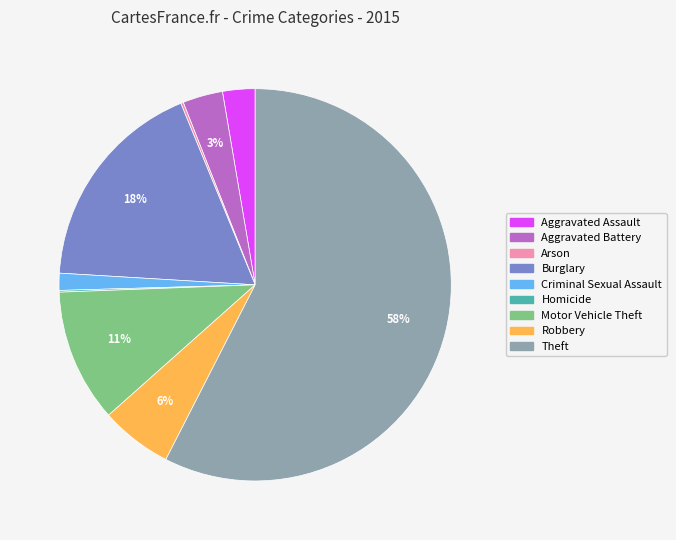

Is there any slice that represents more than half of the pie?

Yes